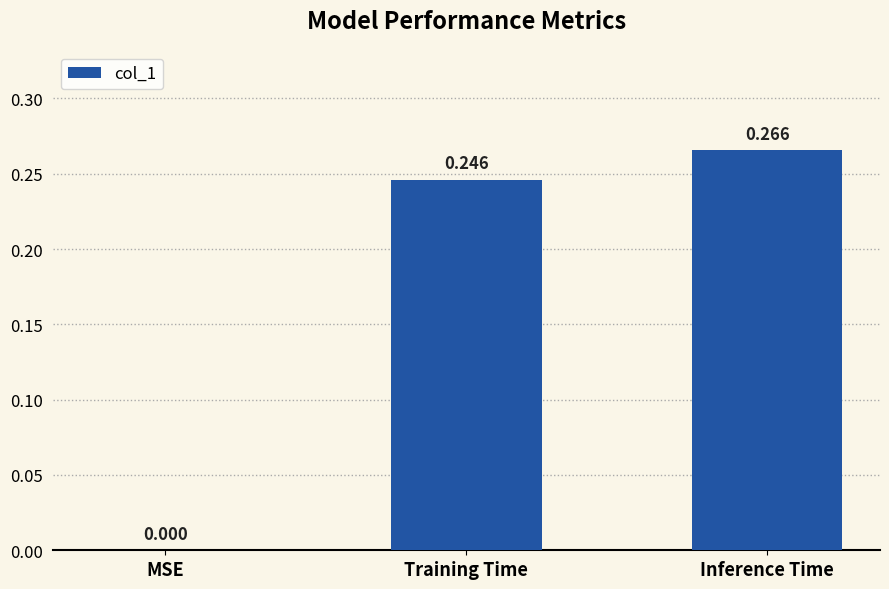

Which has a higher value, Training Time or MSE?

Training Time